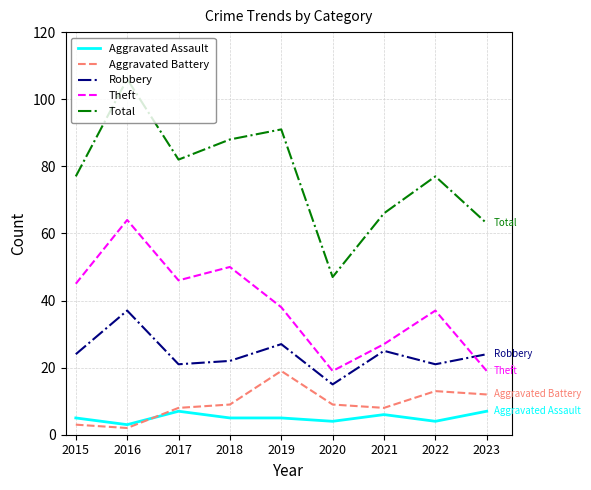

What is the highest value of the Theft series?

64